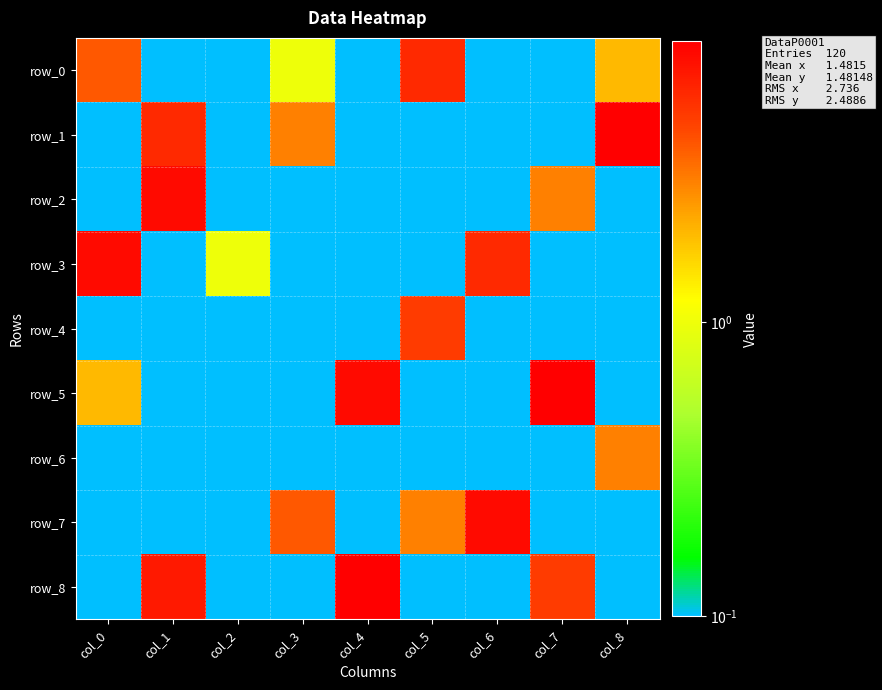

The value of row_3 at col_4 is 0.1. True or false?

False